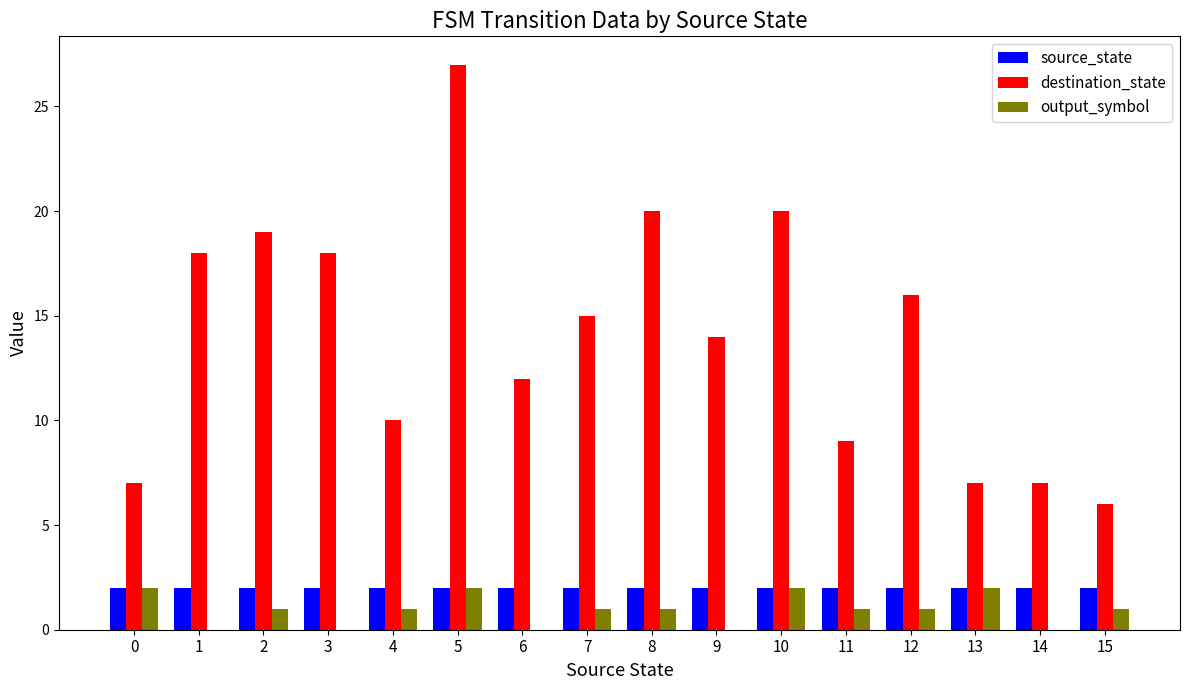

The source_state series shows 2 at 9. True or false?

True